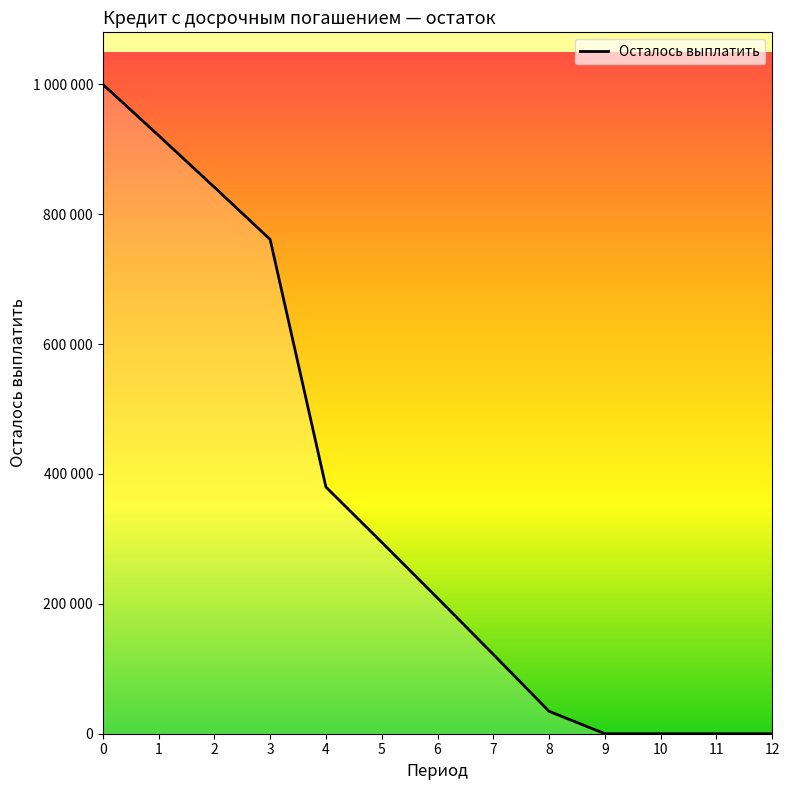

List the labels in order of value, largest first.

0, 1, 2, 3, 4, 5, 6, 7, 8, 9, 10, 11, 12